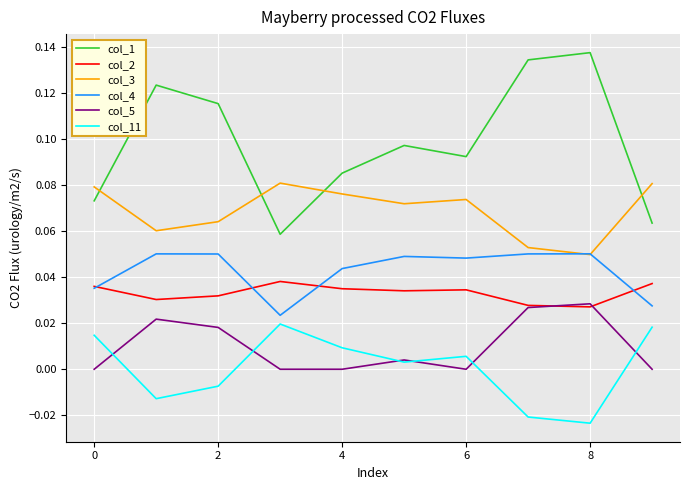

Which series has the largest range (max minus min)?

col_1